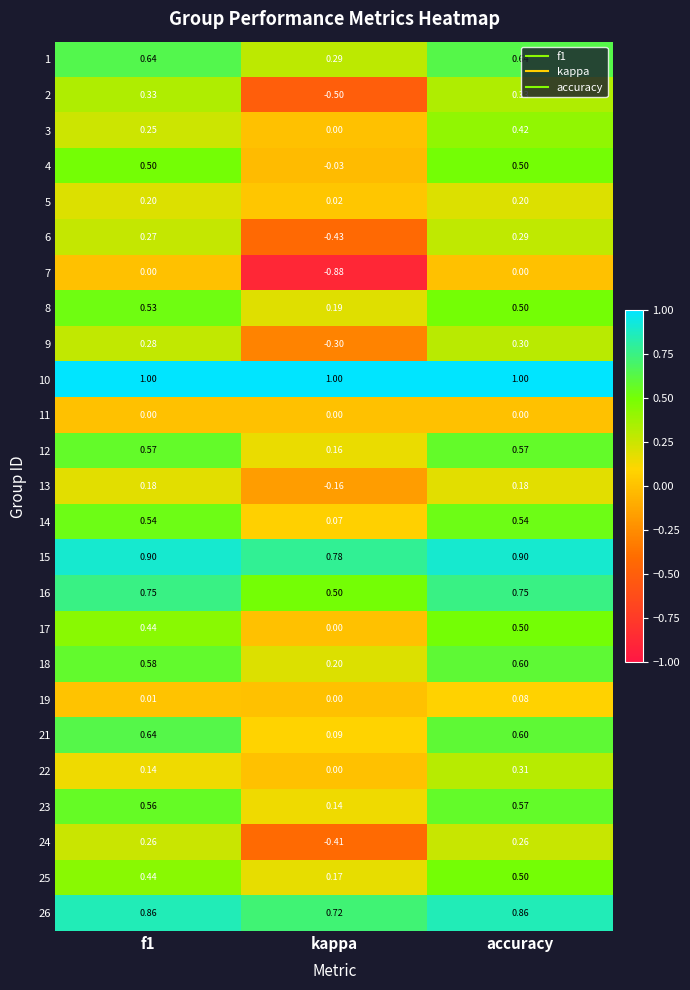

Which category has the lowest value in the 2 series?

kappa